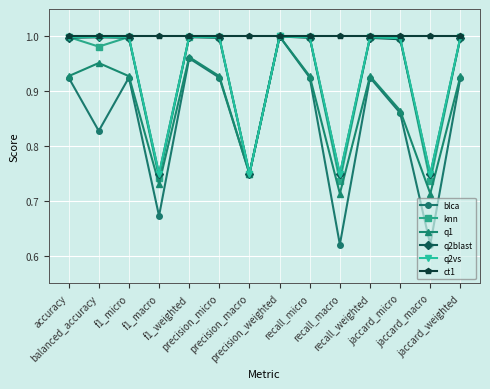

Which series has the largest range (max minus min)?

blca